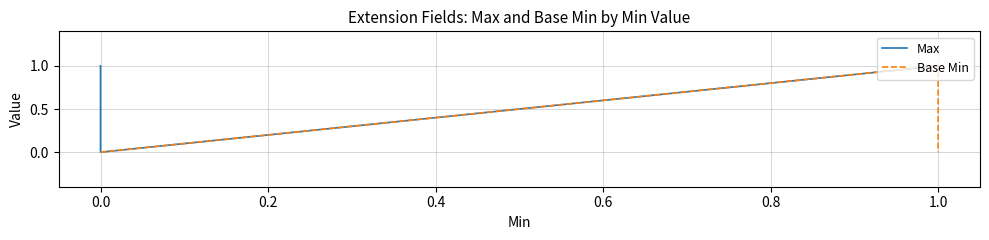

Reading left to right, extract all data points from this chart.

Max: 1	1	0	1	1	1
Base Min: 0	0	0	1	1	0